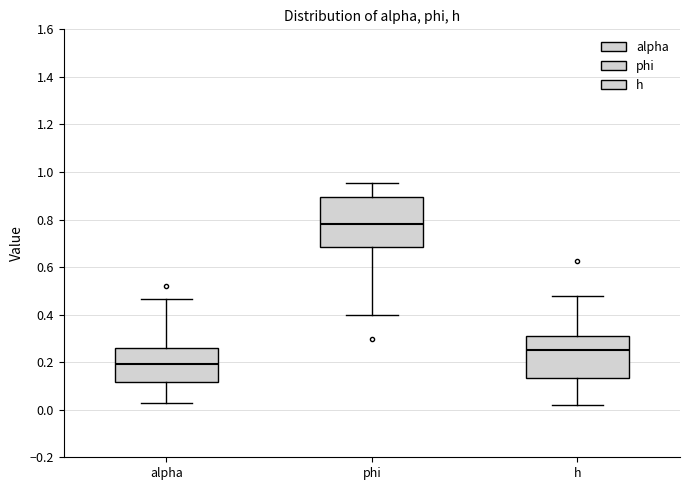

Which box's median line is the highest?

phi